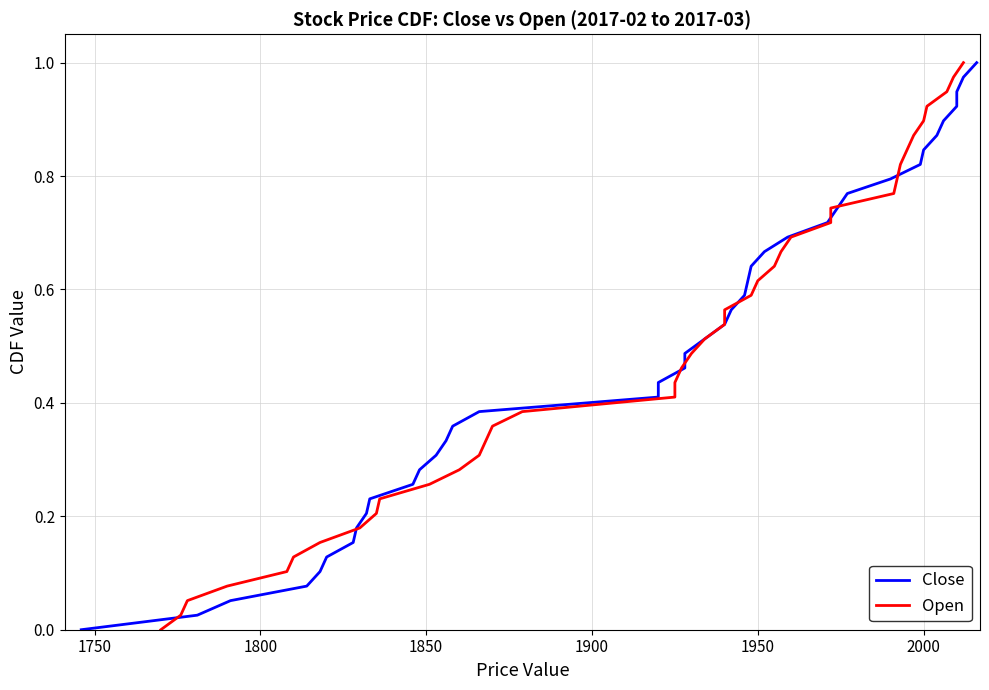

What is the sum of all Close values?

20.0